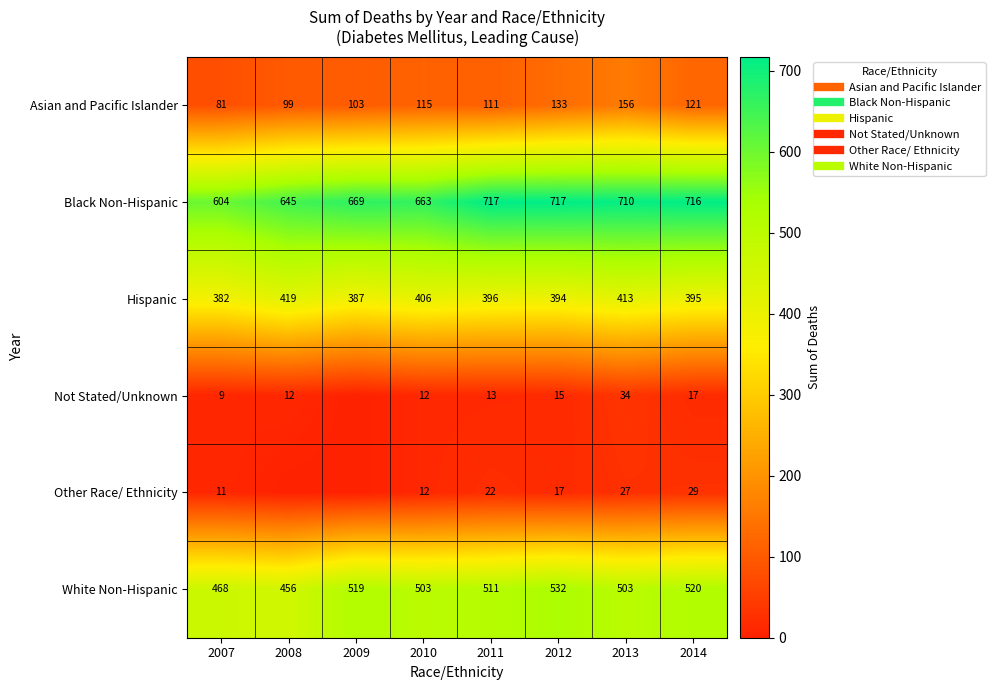

What is the difference between the second highest and minimum values in the Asian and Pacific Islander series?

52